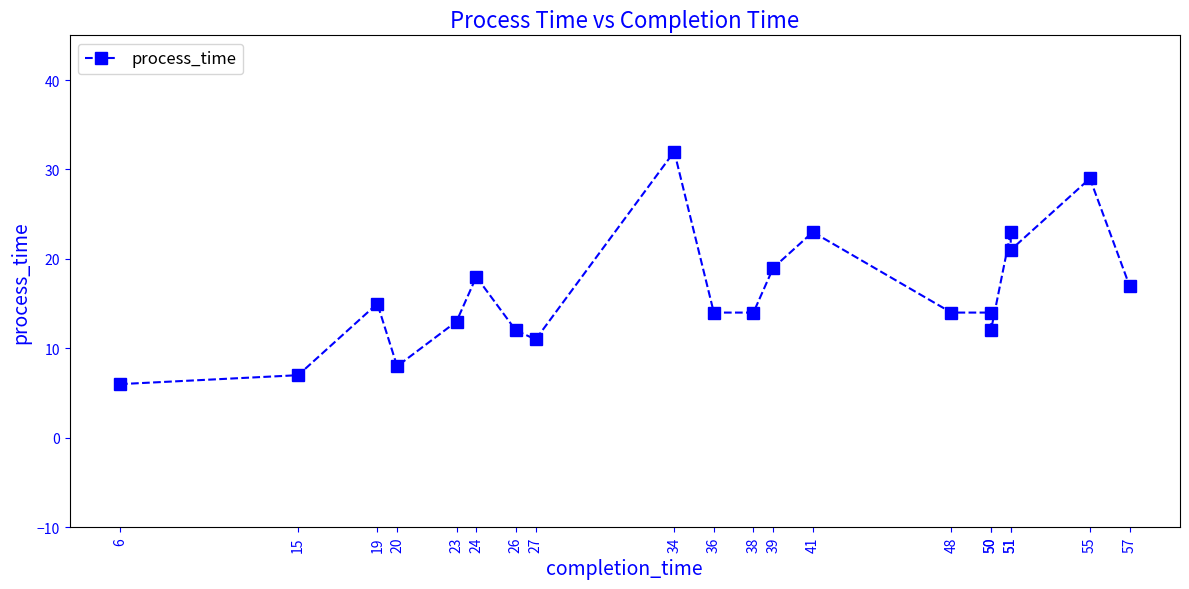

Where does the data first go above 14?

19